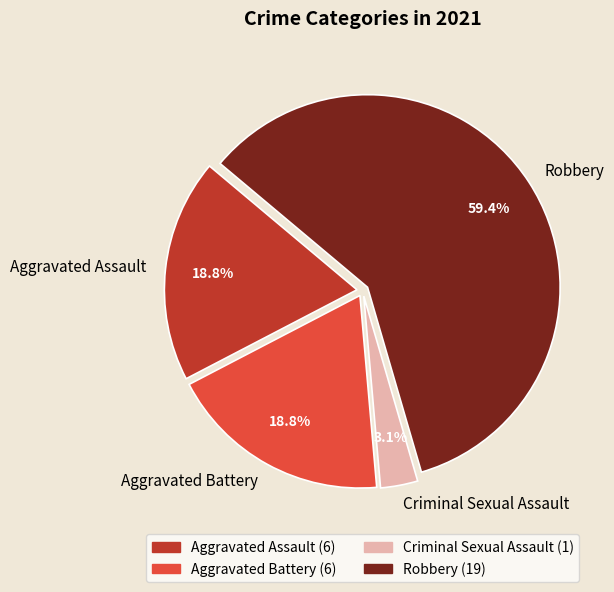

How many slices are in this pie chart?

4